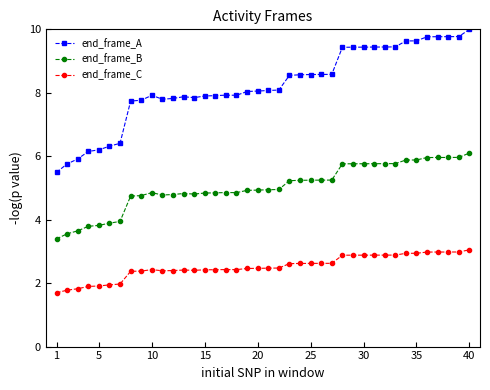

Which series has the largest total across all categories?

end_frame_A